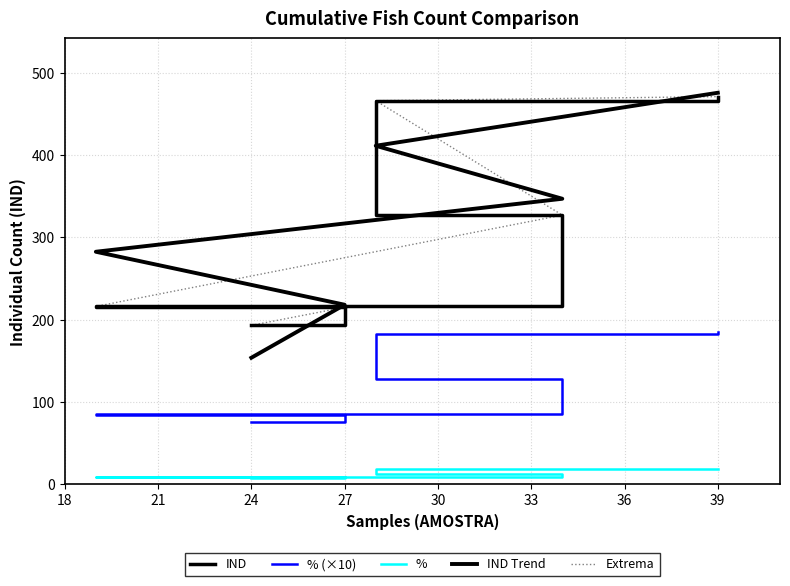

True or false: % and % (×10) intersect in this chart.

False